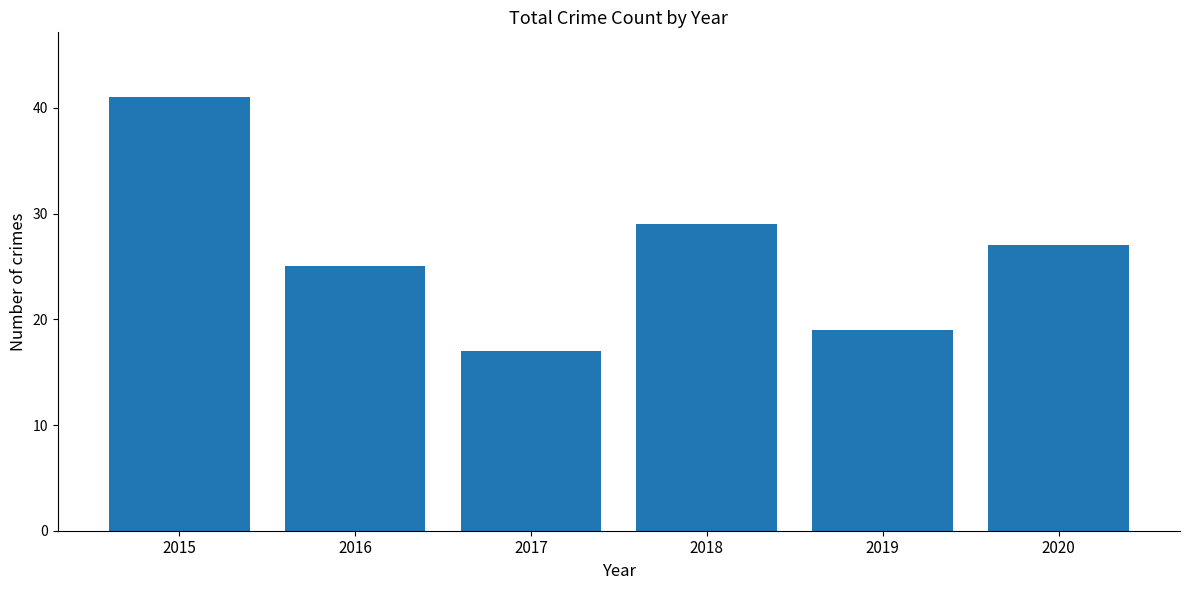

Reading left to right, extract all data points from this chart.

2015=41	2016=25	2017=17	2018=29	2019=19	2020=27